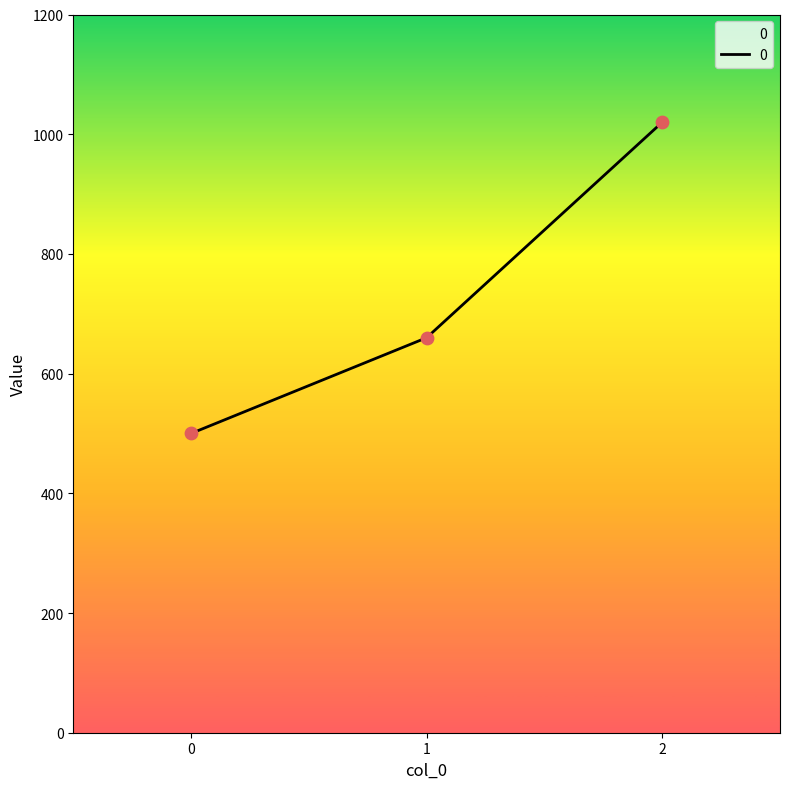

What is the change in value from 0 to 2?

+520